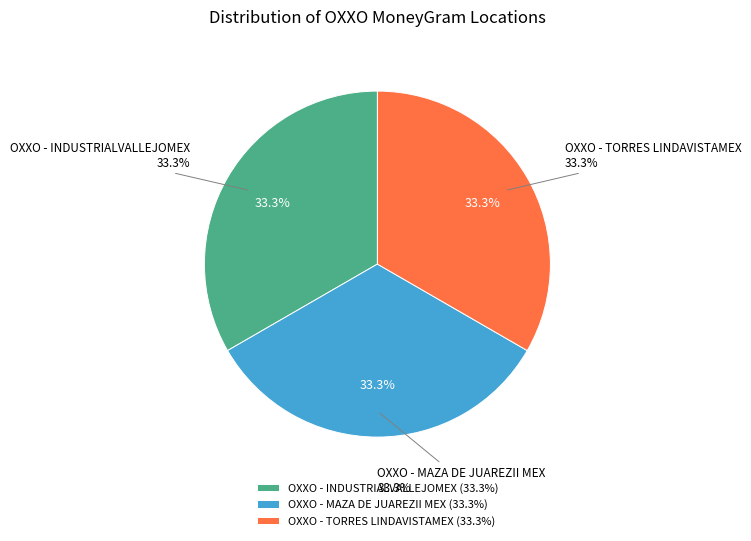

What percentage is NOT represented by OXXO - INDUSTRIALVALLEJOMEX?

66.7%